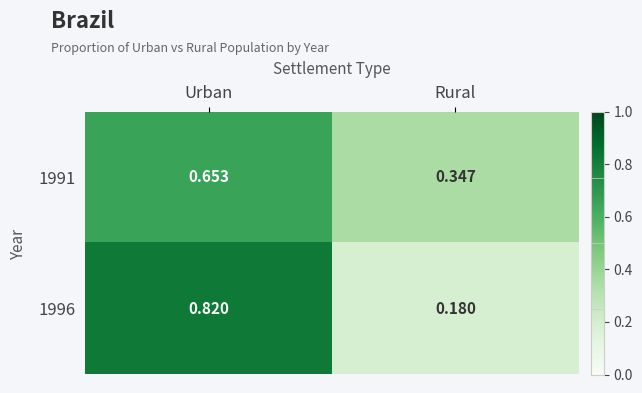

At which label is 1996 closest to 0?

Rural